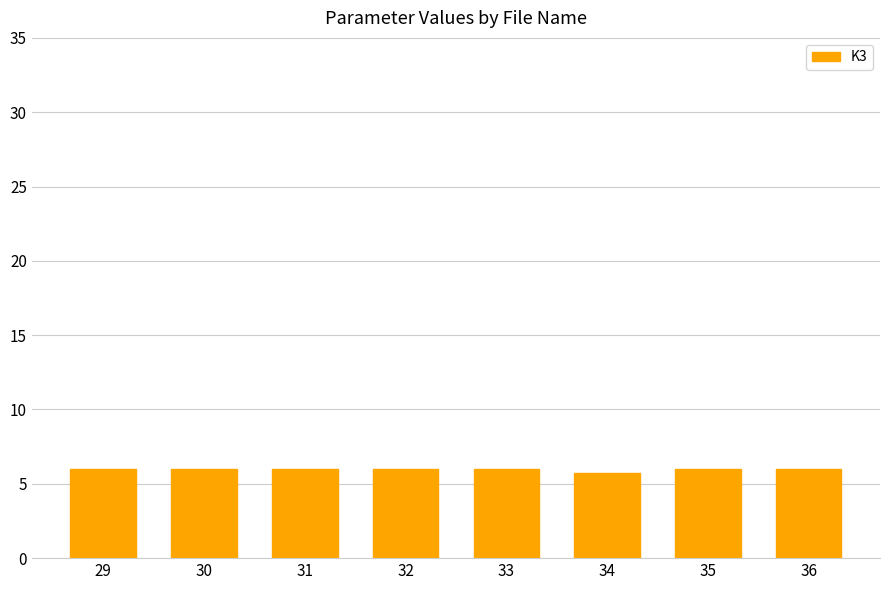

What is the ratio of the value at 35 to the value at 30?

1.0